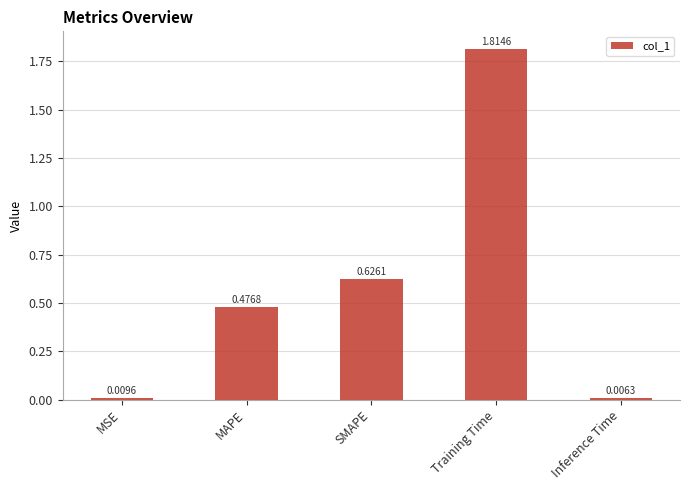

What is the label of the 1st bar from the left?

MSE